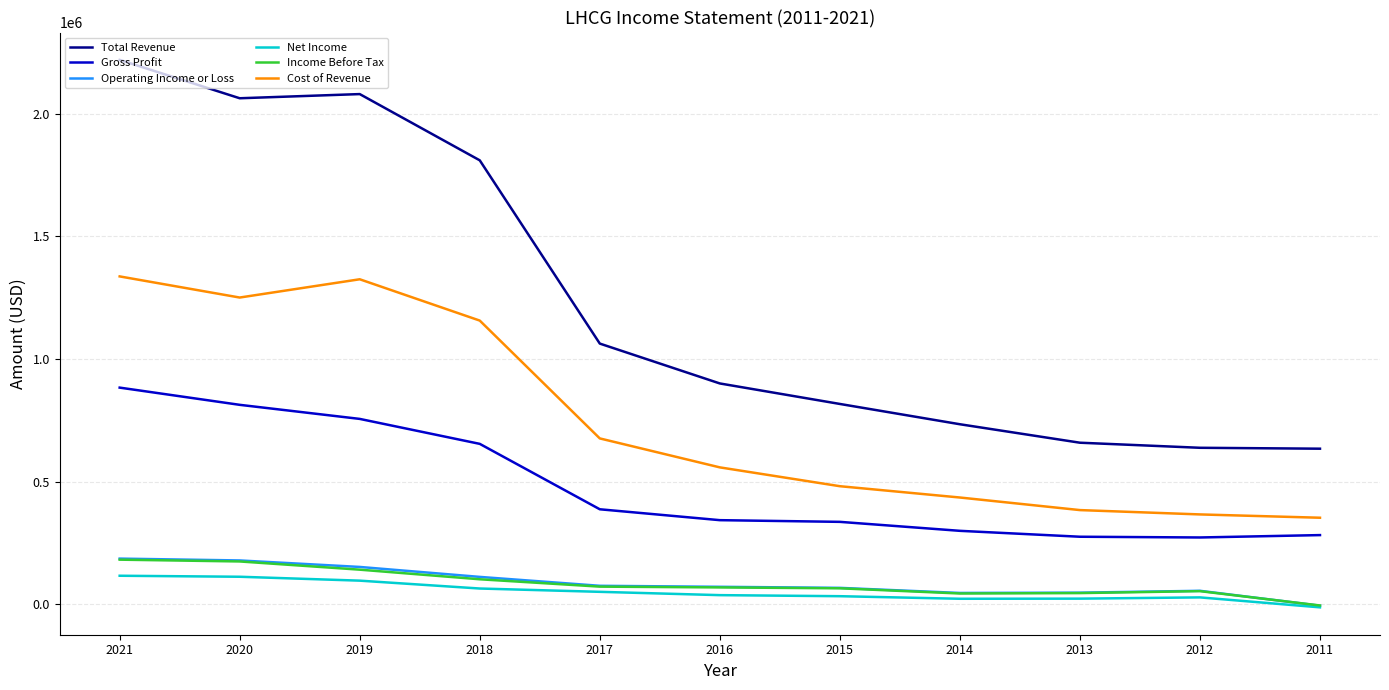

At which category is the sum across all series the highest?

2021